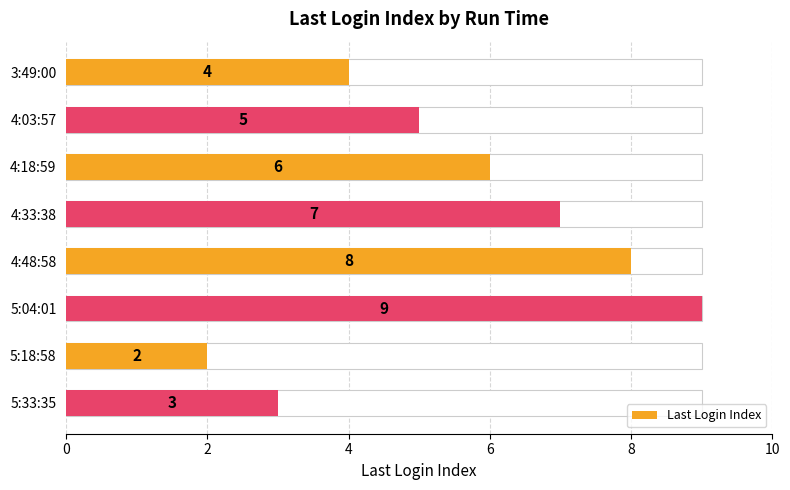

How many categories are shown in the chart?

8